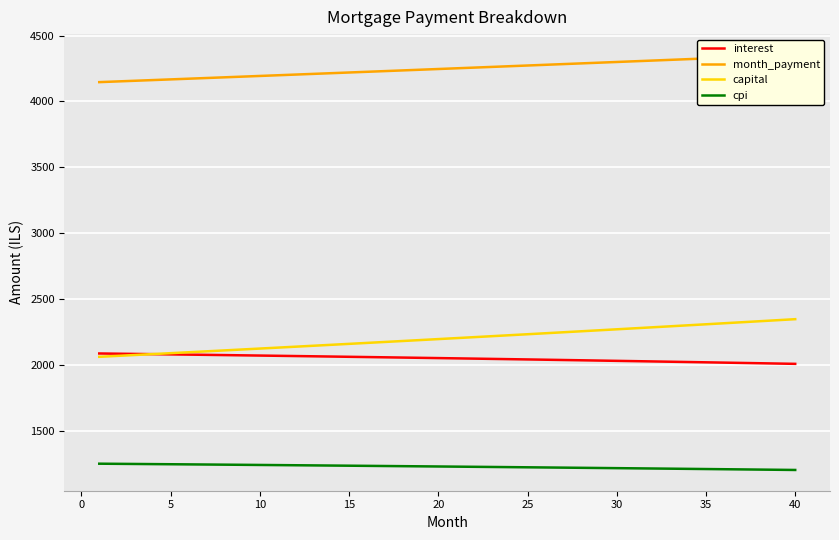

How many values in the interest series are below 2050?

20